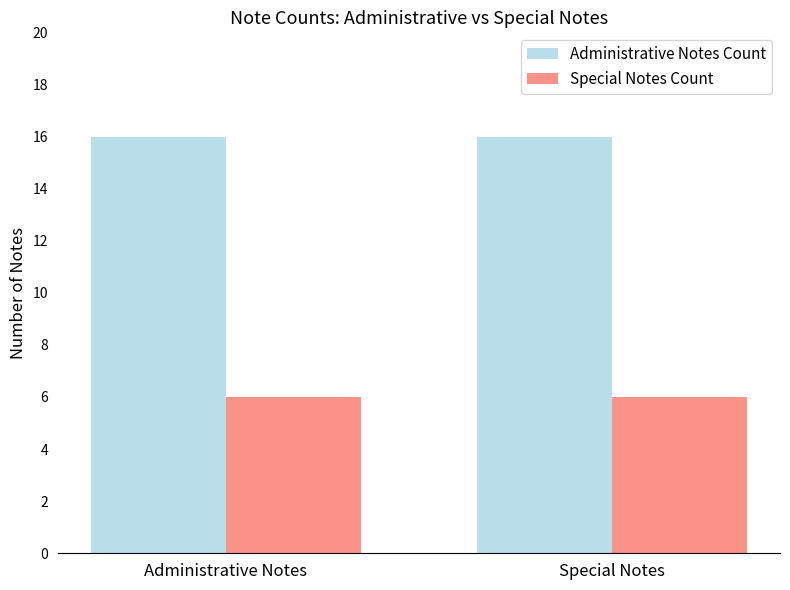

Rank the series by their average value, from highest to lowest.

Administrative Notes Count, Special Notes Count